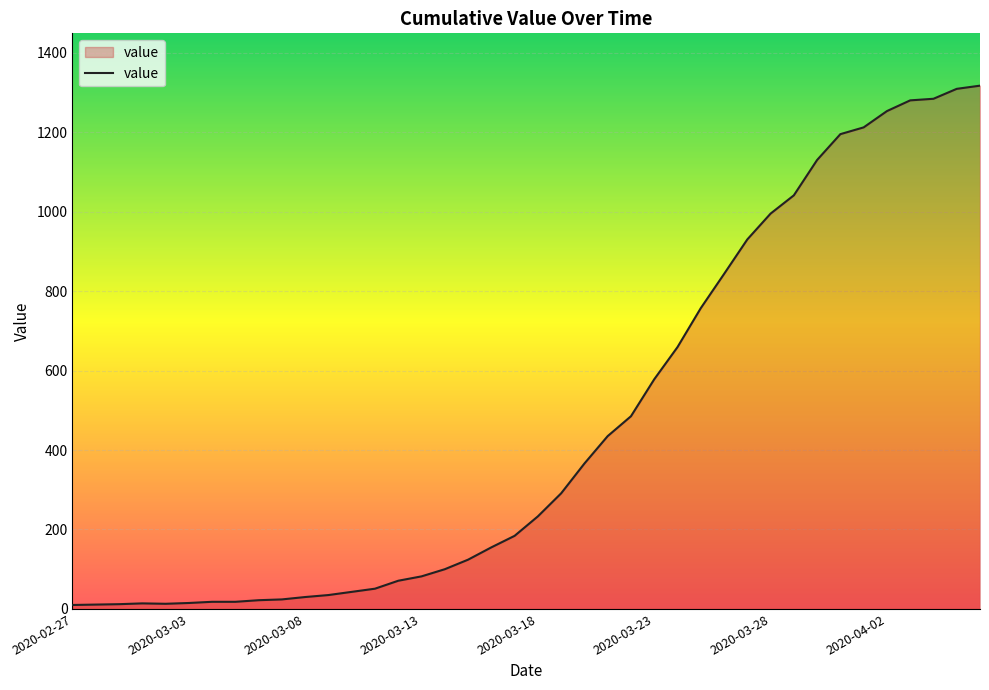

What is the difference between the maximum and minimum values?

1307